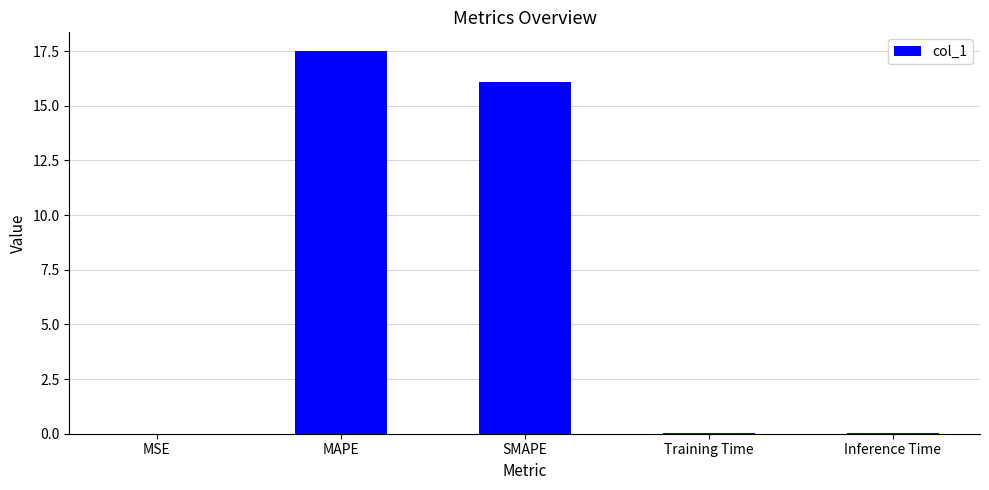

At which category does the chart reach its peak across all series?

MAPE